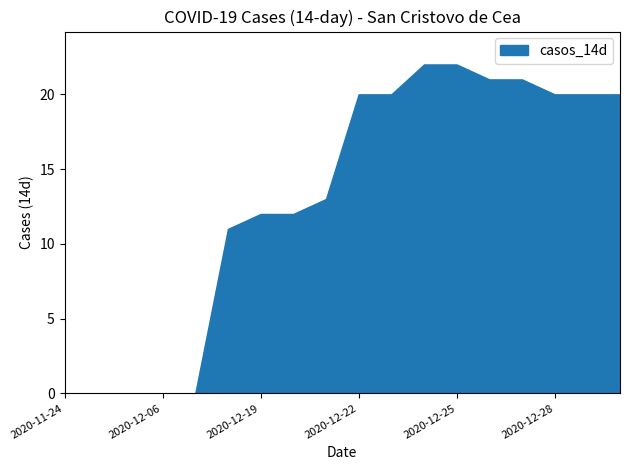

Reading left to right, what are all the values shown in this chart?

0	0	0	0	0	11	12	12	13	20	20	22	22	21	21	20	20	20